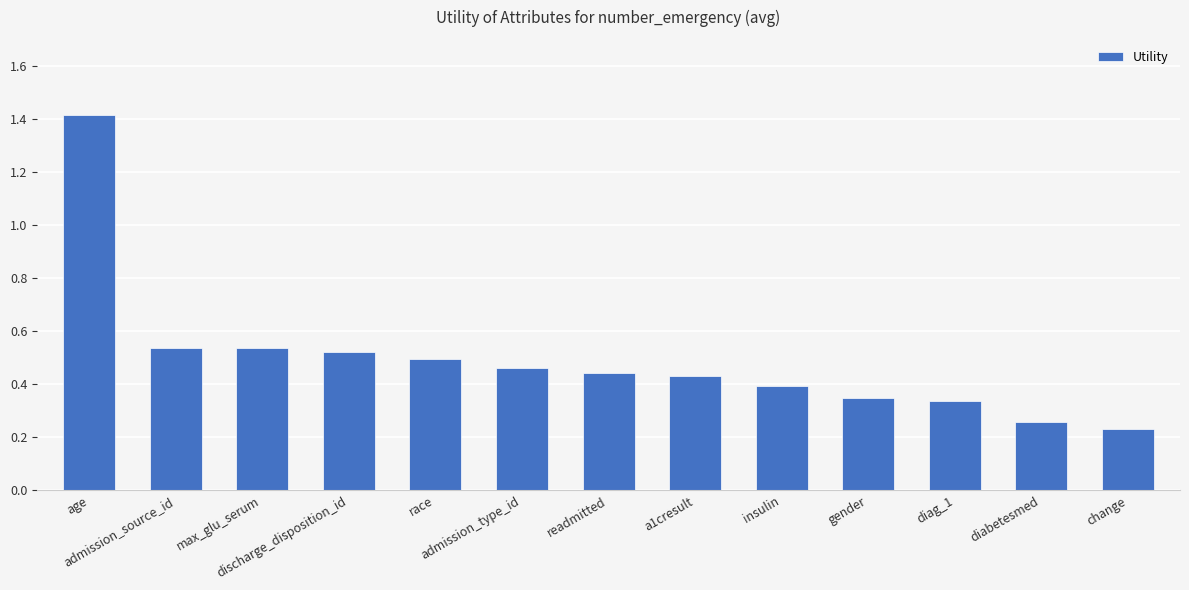

What is the difference between the maximum and minimum values?

1.2